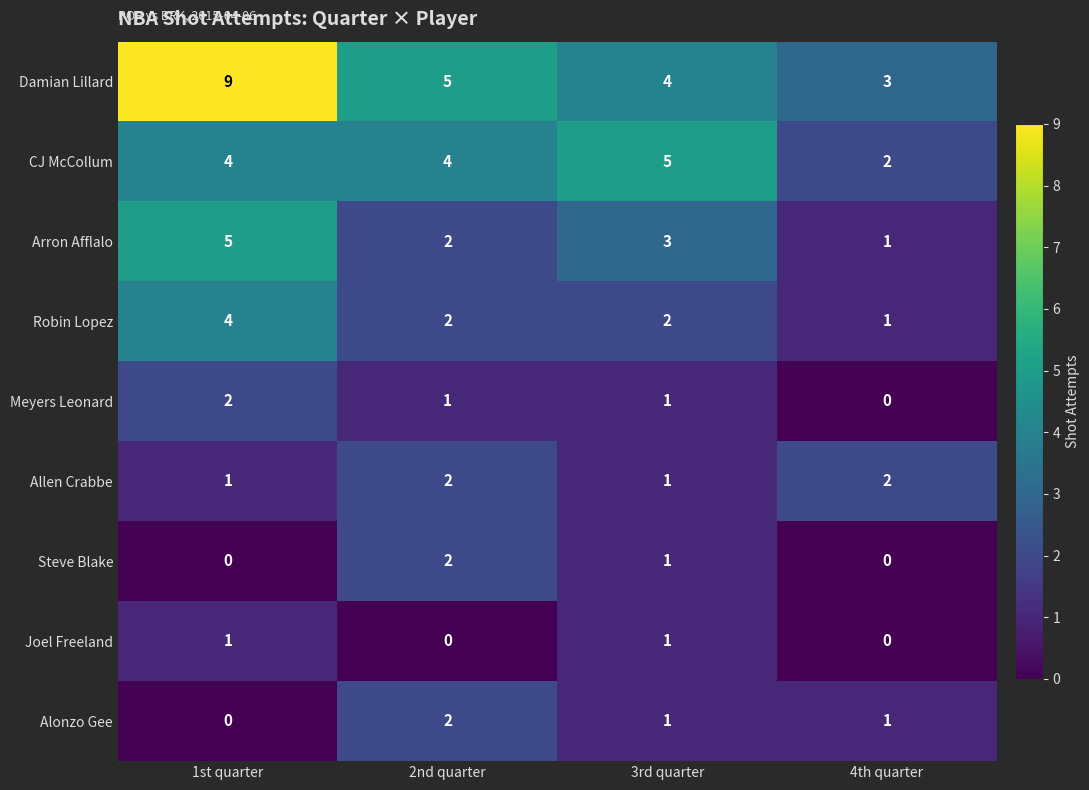

At which category is the sum across all series the highest?

1st quarter